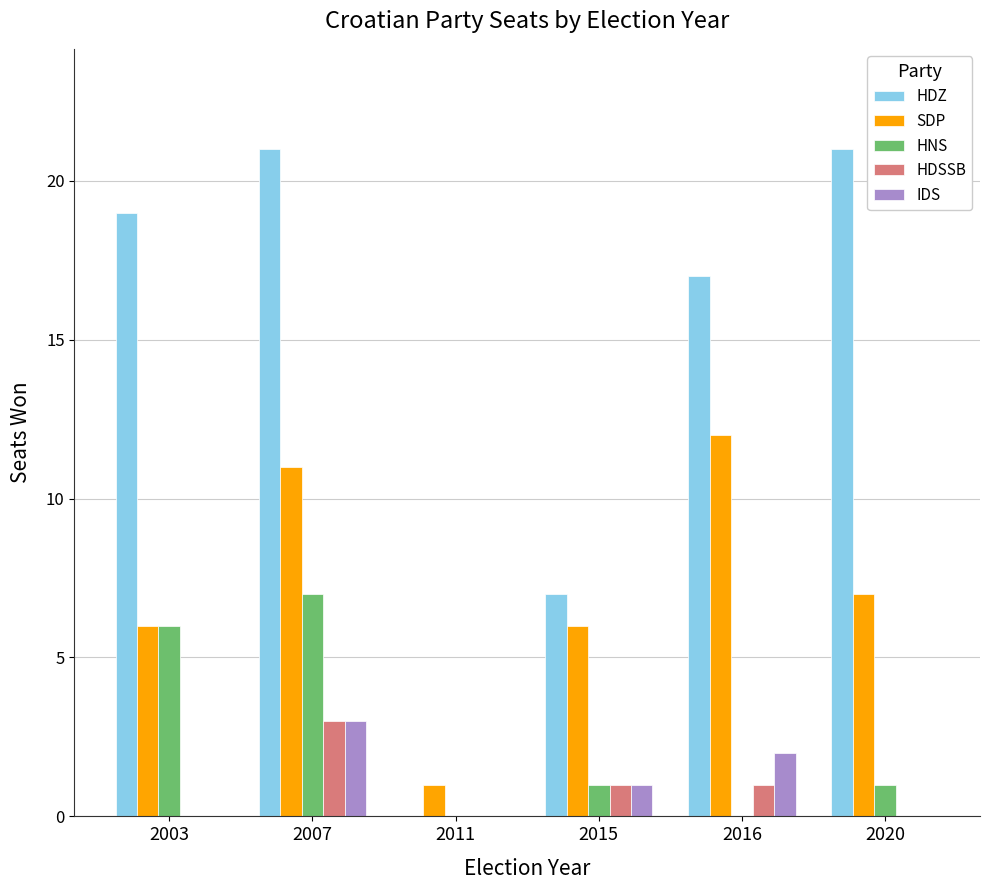

At which label is HDZ closest to 10?

2015